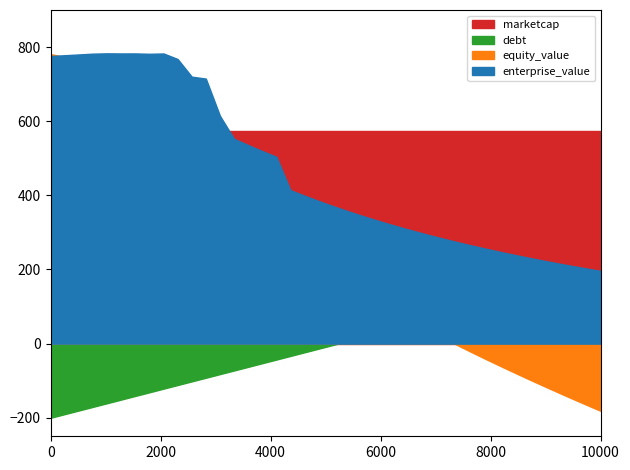

True or false: marketcap has more than 1 points higher than both neighbors.

False